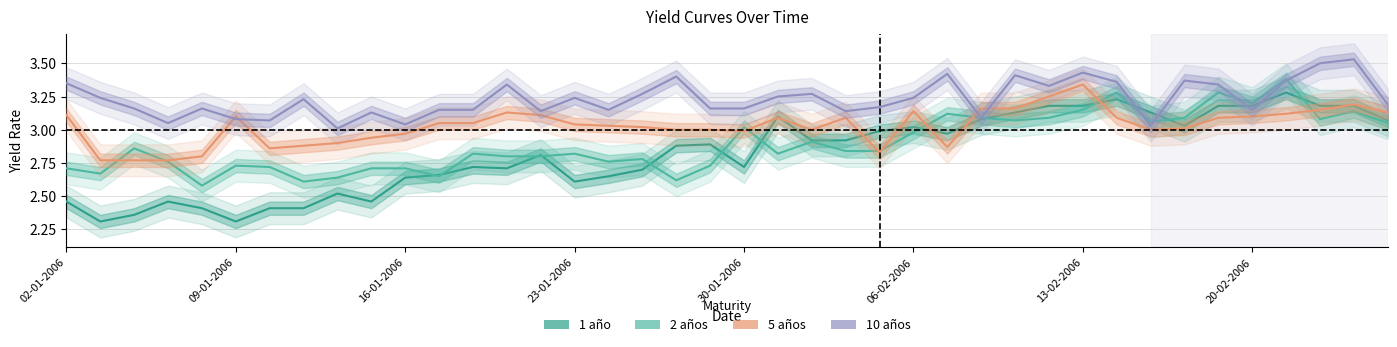

What is the label of the 1st point from the left?

02-01-2006